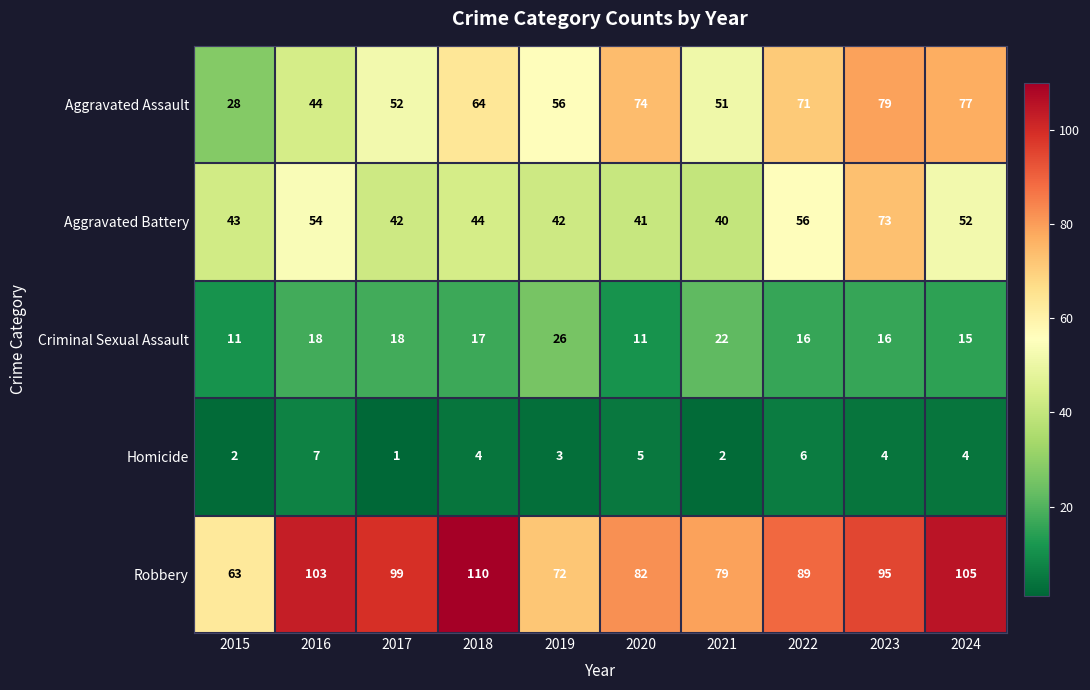

How many distinct data groups are displayed?

5